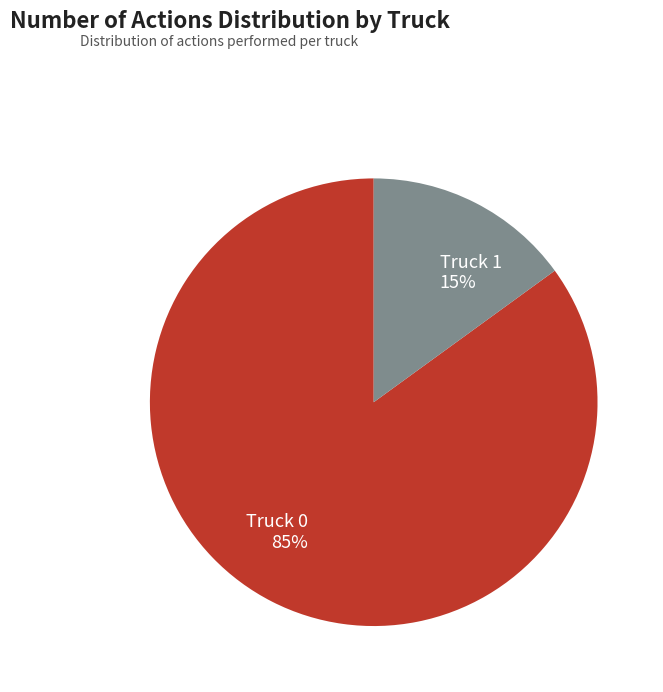

The Truck 0 slice represents 80% of the pie. True or false?

False